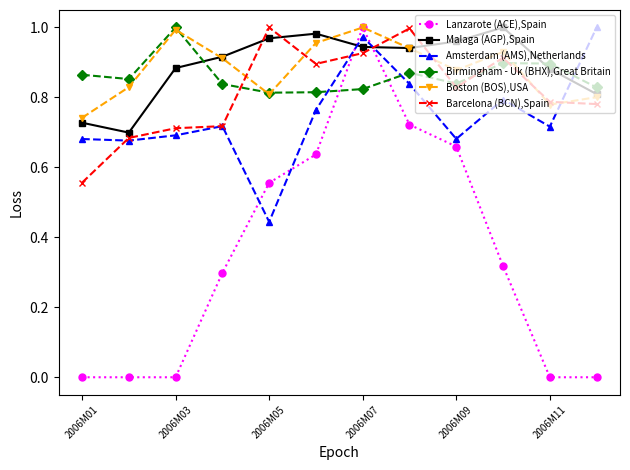

Which series has the largest range (max minus min)?

Lanzarote (ACE),Spain